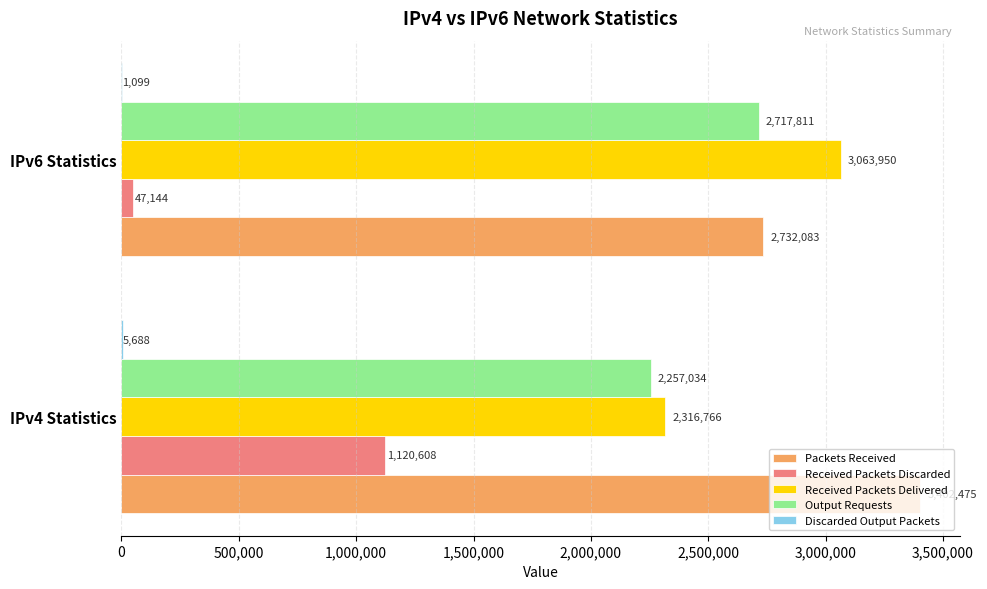

What is the approximate value of Packets Received at IPv6 Statistics, to the nearest 100?

2732100